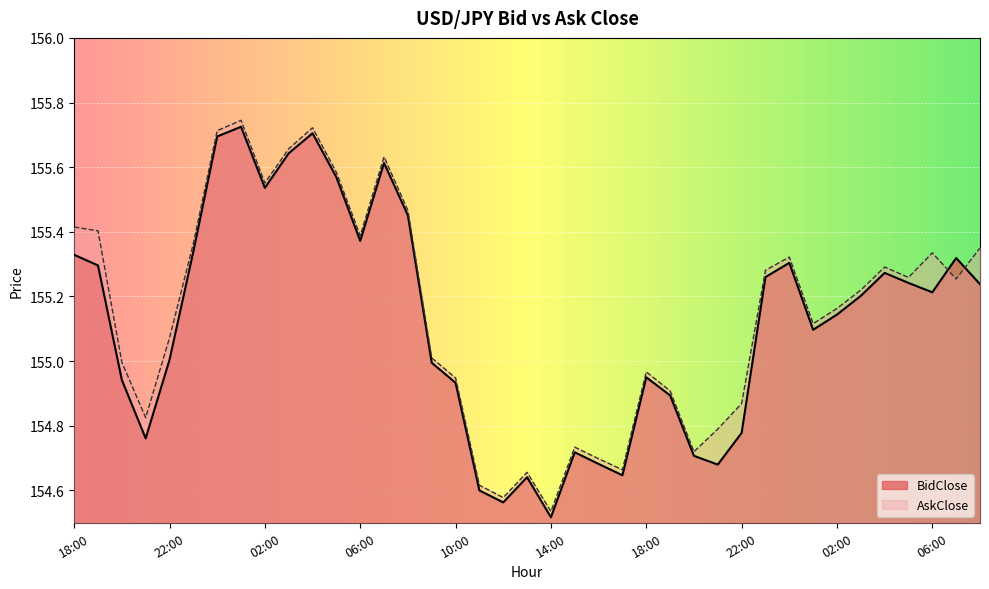

What is the value of the BidClose point at the 8th from the left?

155.7